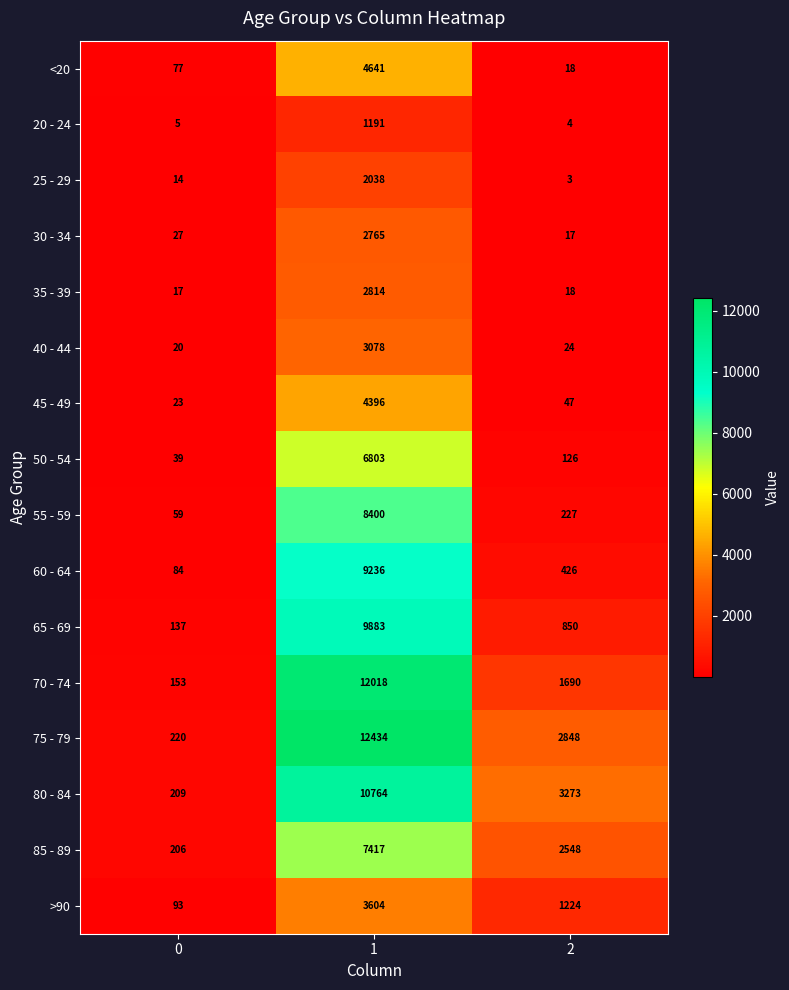

What is the maximum value shown in the chart?

12434